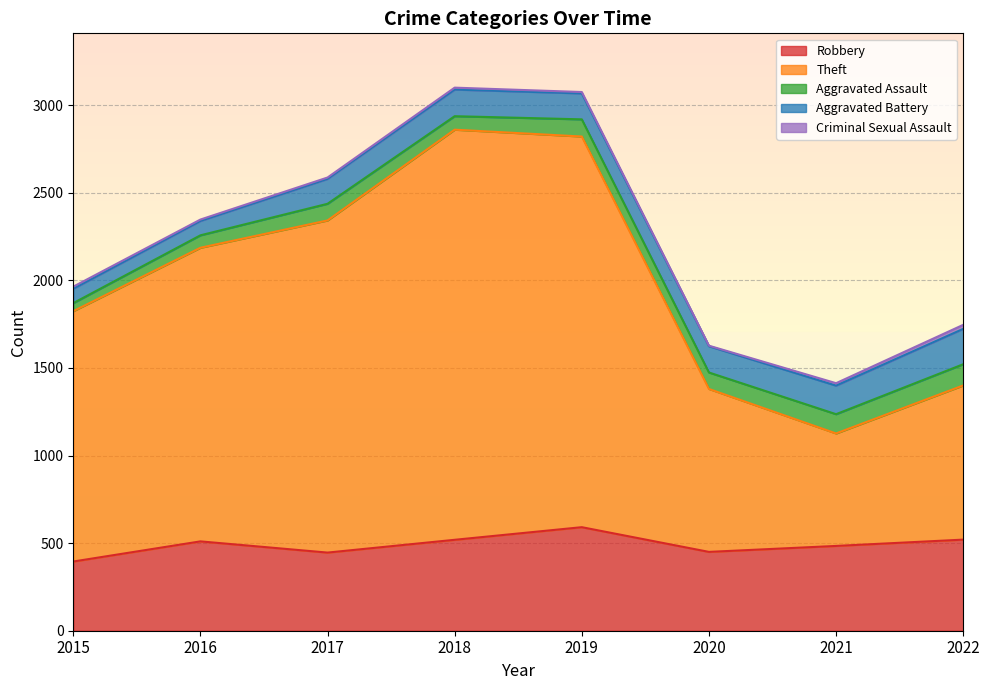

The value of Criminal Sexual Assault at 2015 is 12. True or false?

True